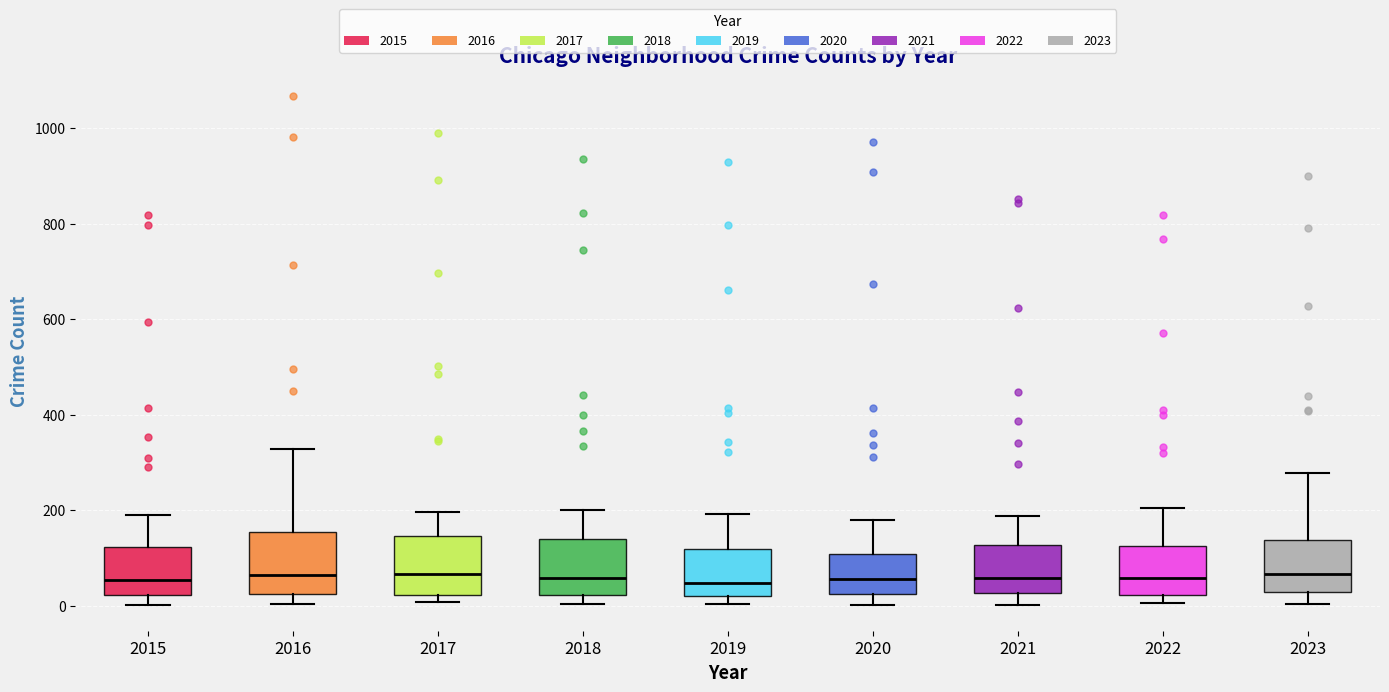

Reading left to right, transcribe this box plot: for each box, give where its median line is, the range the box spans, and where its two whiskers end, as read against the y-axis. The values are not printed on the chart, so give them approximately, as read against the axis.

2015: median 60, box 20 to 120, whiskers 0 to 200
2016: median 60, box 20 to 160, whiskers 0 to 320
2017: median 60, box 20 to 140, whiskers 0 to 200
2018: median 60, box 20 to 140, whiskers 0 to 200
2019: median 40, box 20 to 120, whiskers 0 to 200
2020: median 60, box 20 to 100, whiskers 0 to 180
2021: median 60, box 20 to 120, whiskers 0 to 180
2022: median 60, box 20 to 120, whiskers 0 to 200
2023: median 60, box 20 to 140, whiskers 0 to 280